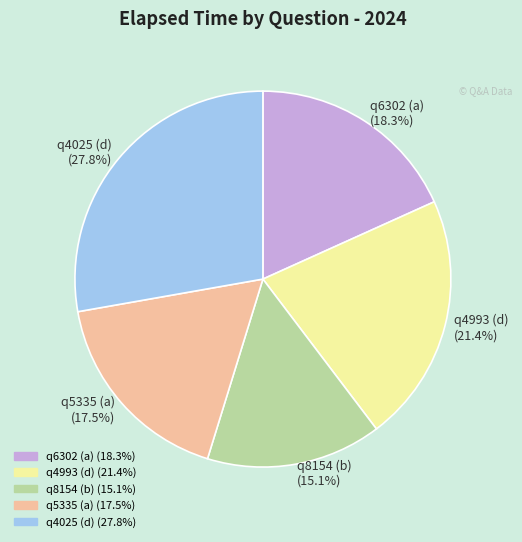

To the nearest percent, what is the difference between the largest and smallest slice percentages?

13%